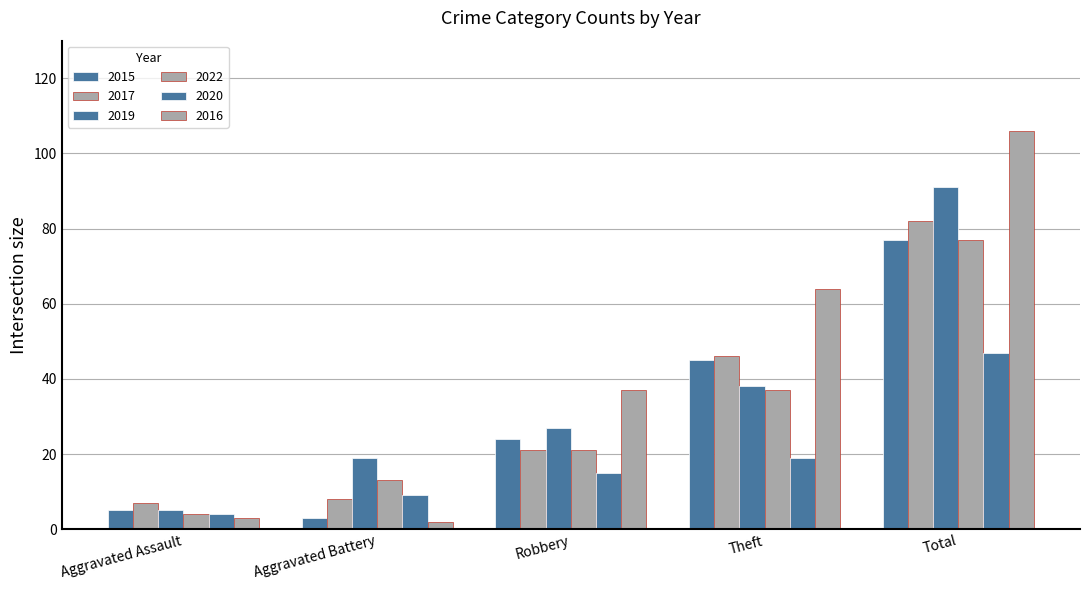

Reading left to right, transcribe all the data shown in this chart.

2015: 5	3	24	45	77
2017: 7	8	21	46	82
2019: 5	19	27	38	91
2022: 4	13	21	37	77
2020: 4	9	15	19	47
2016: 3	2	37	64	106